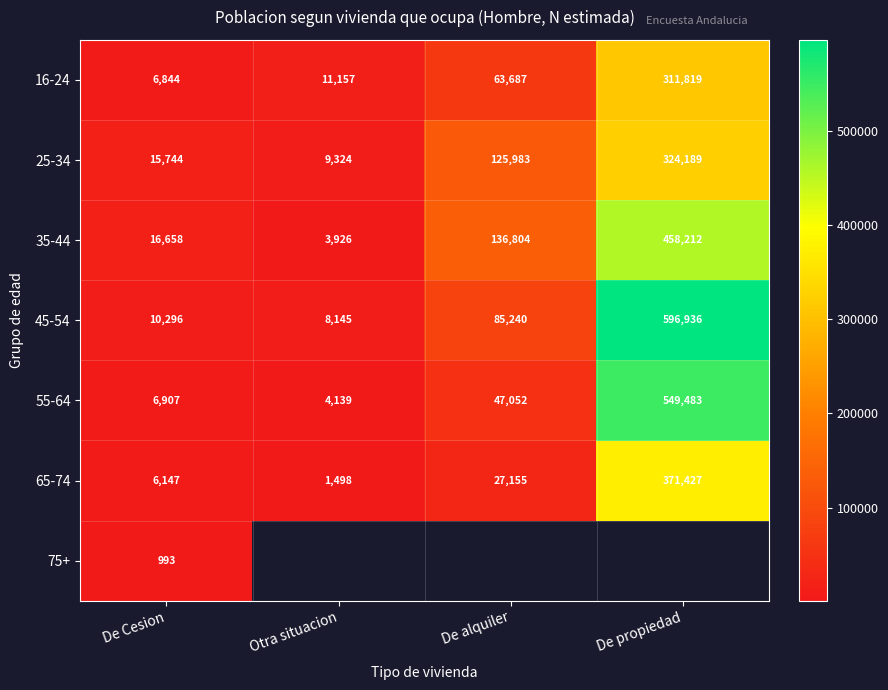

The 25-34 series shows 24957 at De Cesion. True or false?

False